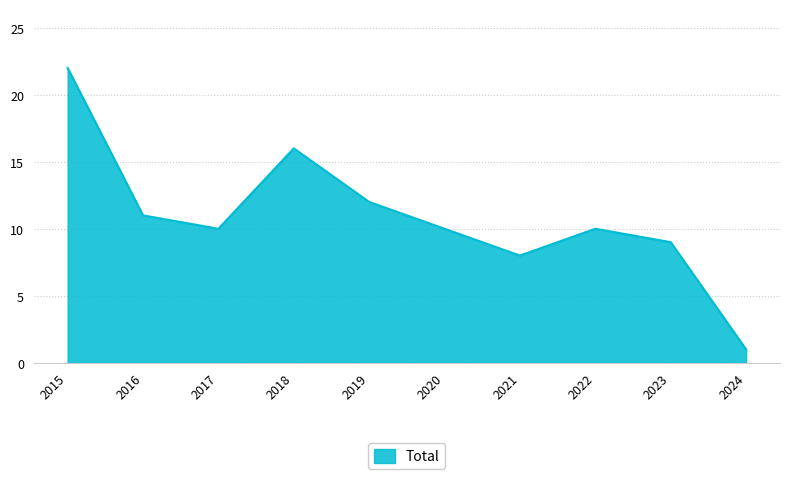

Approximately how many times larger is the value at 2019 compared to 2015?

0.5